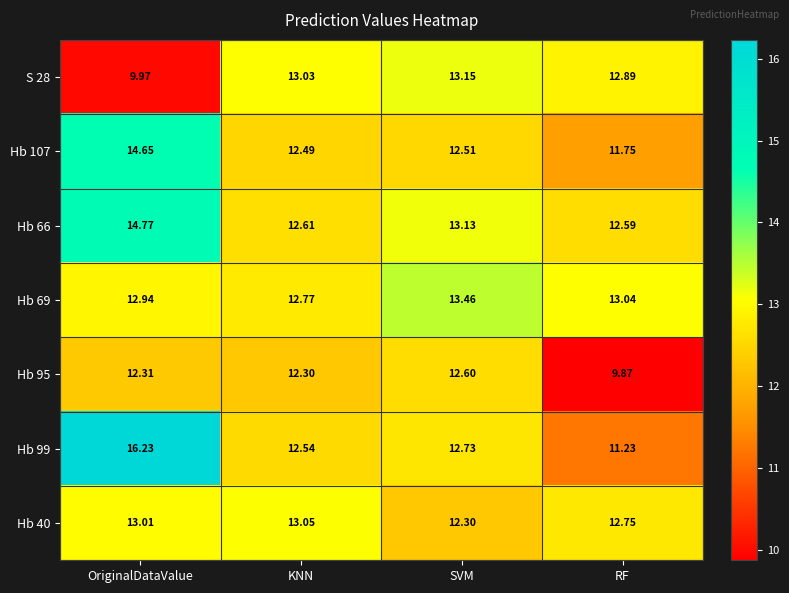

Which category has the lowest value across all series?

RF